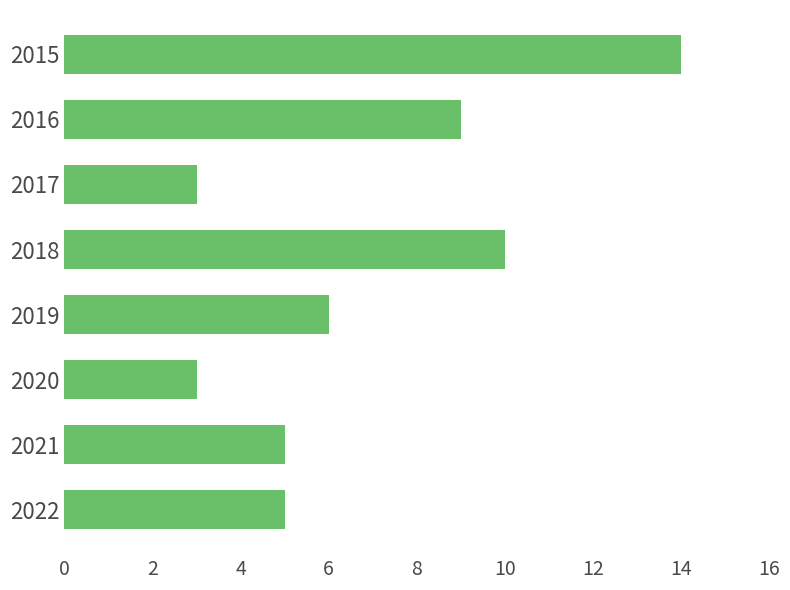

Count the number of data series in this chart.

1